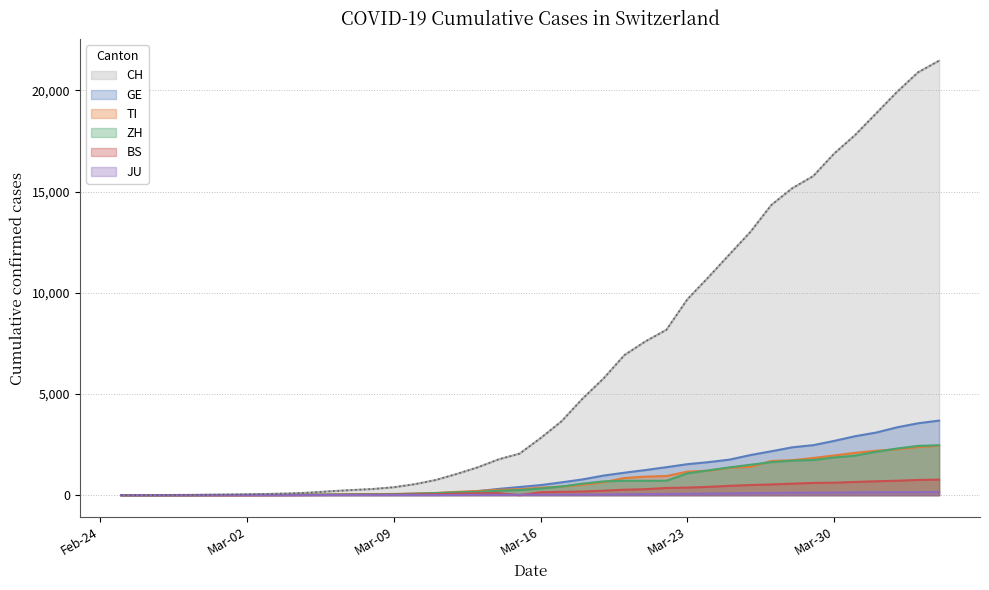

Count the number of categories in the chart.

40